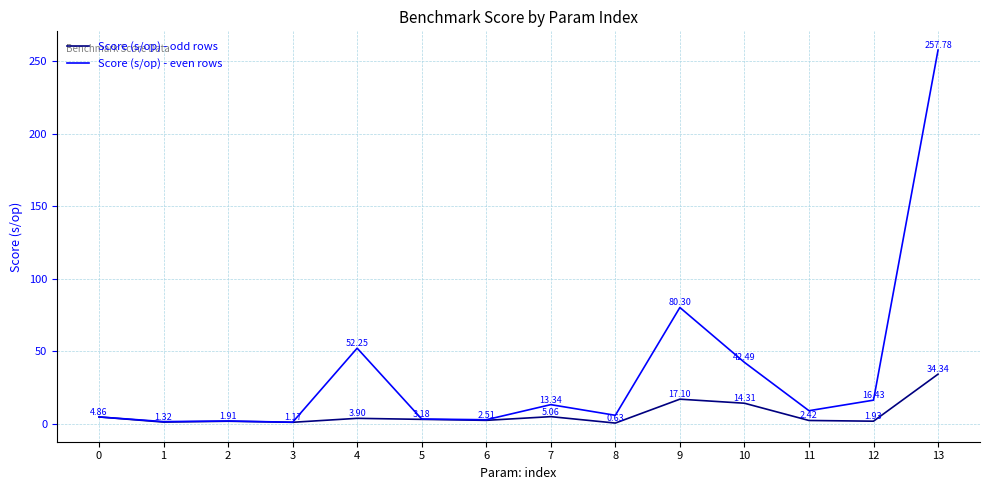

Where is the first local minimum for Score (s/op) - even rows?

1